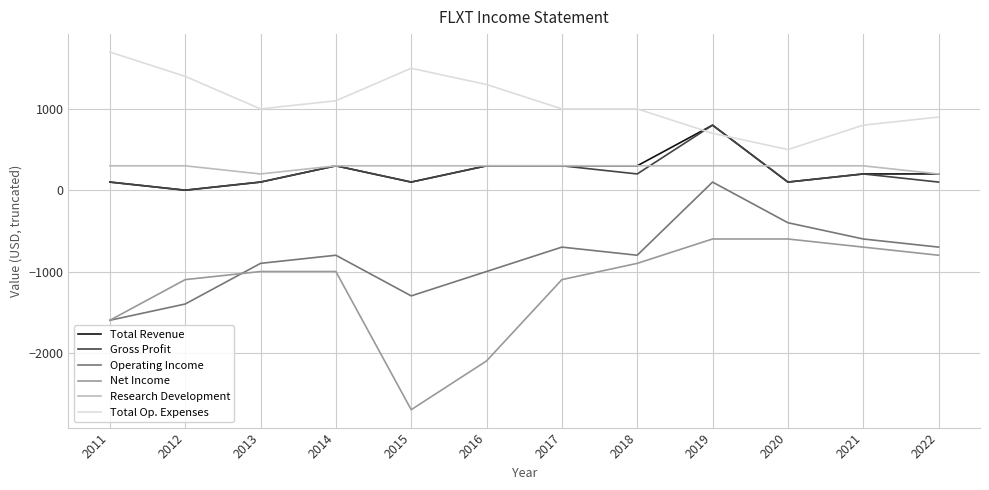

Where does the Operating Income series first go above -800?

2017